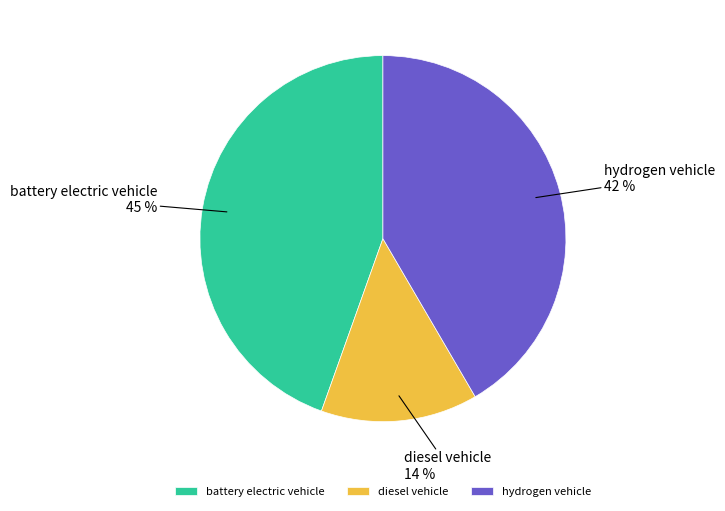

Rank the categories by value from highest to lowest.

battery electric vehicle, hydrogen vehicle, diesel vehicle